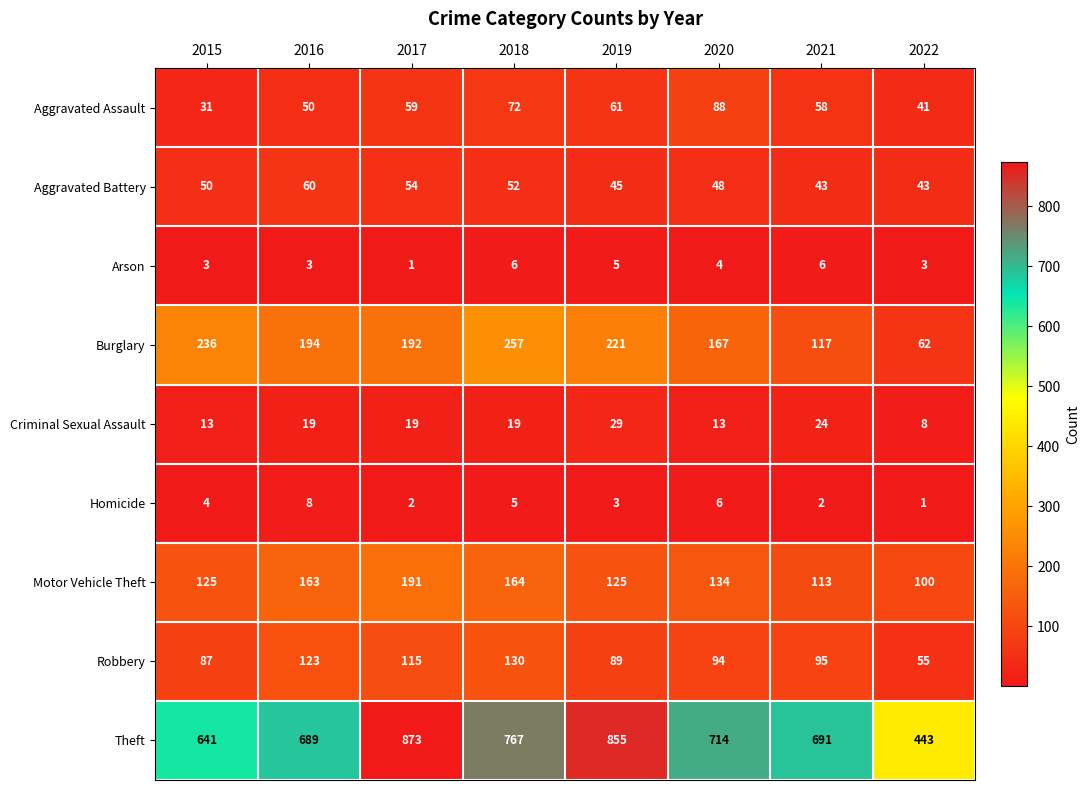

At which category is the sum across all series the highest?

2017